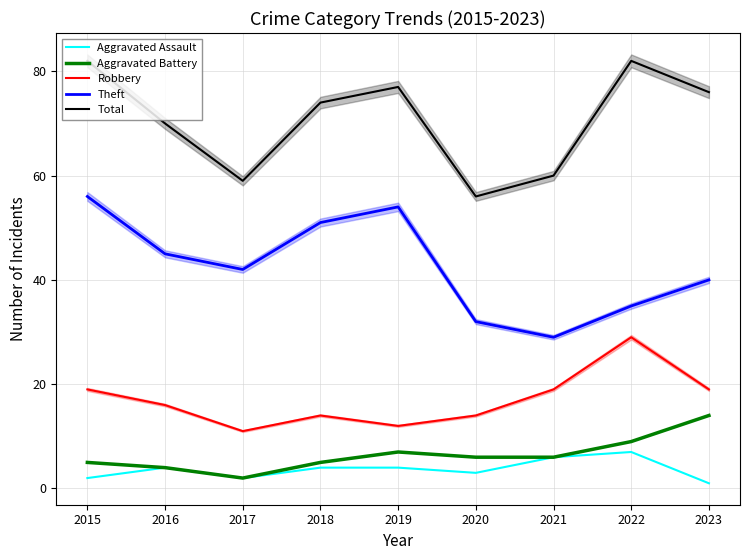

Reading right to left, transcribe all the data shown in this chart.

Aggravated Assault: 2023=1	2022=7	2021=6	2020=3	2019=4	2018=4	2017=2	2016=4	2015=2
Aggravated Battery: 2023=14	2022=9	2021=6	2020=6	2019=7	2018=5	2017=2	2016=4	2015=5
Robbery: 2023=19	2022=29	2021=19	2020=14	2019=12	2018=14	2017=11	2016=16	2015=19
Theft: 2023=40	2022=35	2021=29	2020=32	2019=54	2018=51	2017=42	2016=45	2015=56
Total: 2023=76	2022=82	2021=60	2020=56	2019=77	2018=74	2017=59	2016=70	2015=82